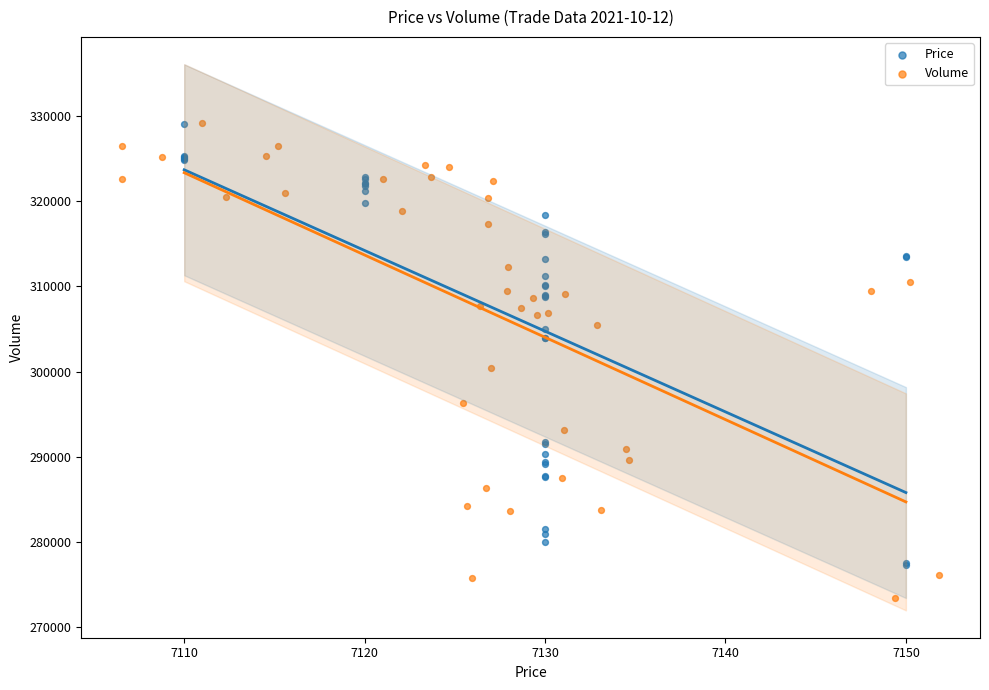

Which series has the largest Y range (max minus min)?

Volume